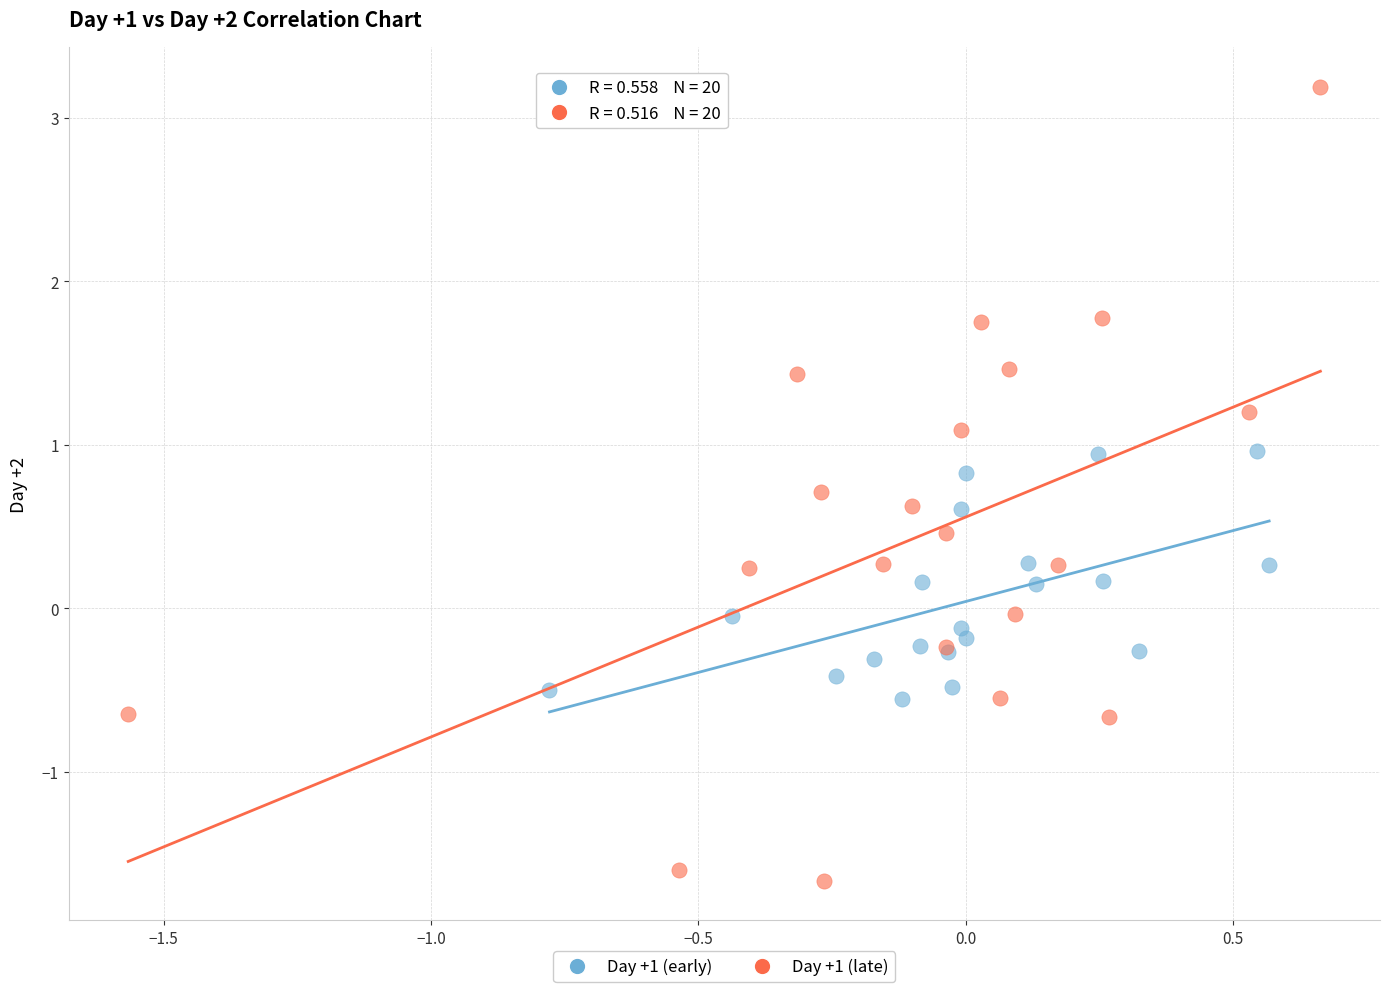

Which series reaches the maximum Y coordinate?

Day +1 (late)